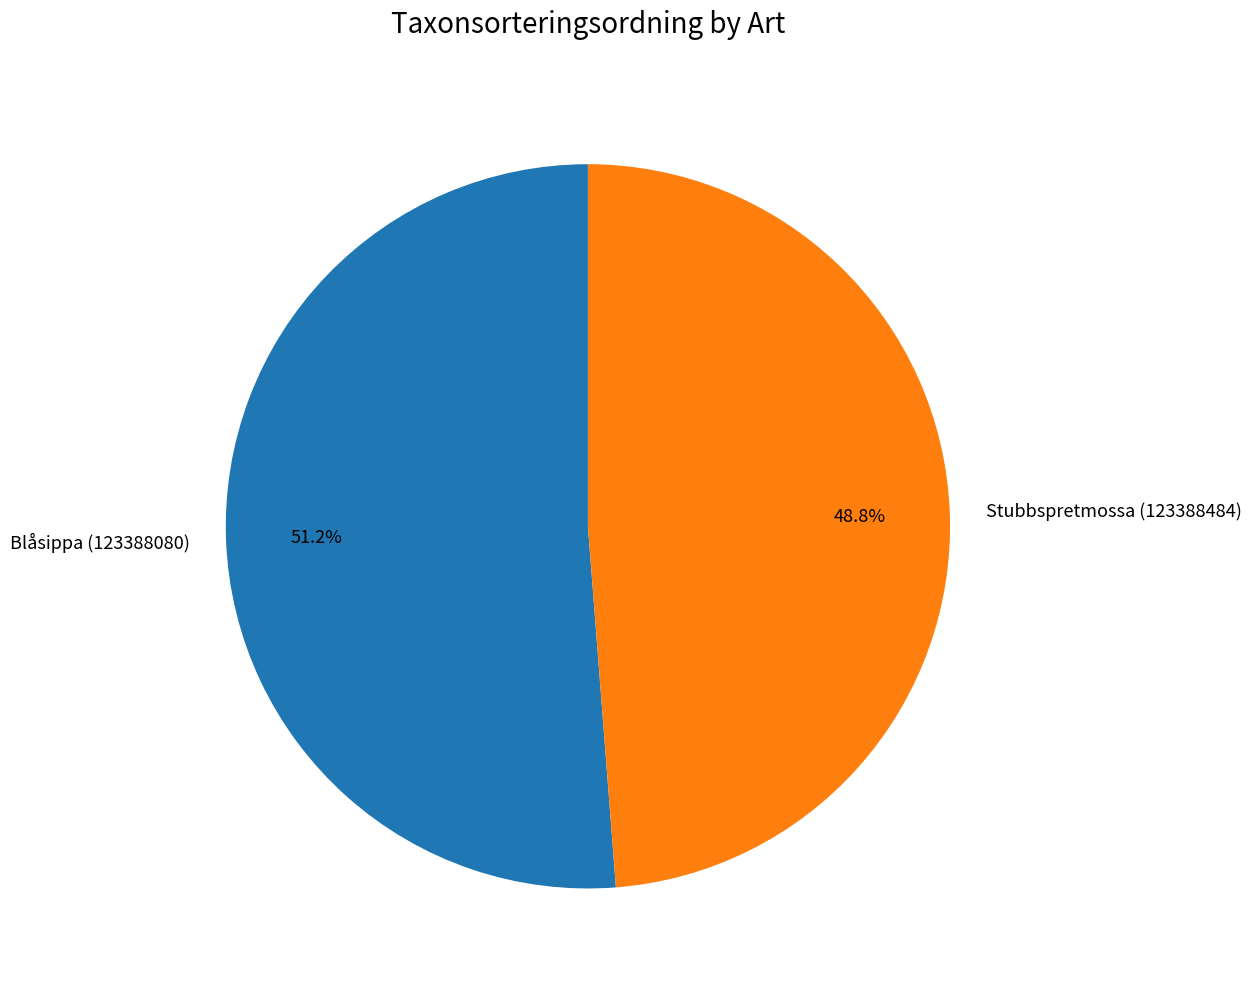

Between Blåsippa (123388080) and Stubbspretmossa (123388484), which is larger?

Blåsippa (123388080)